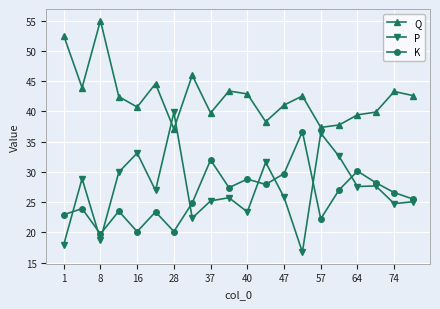

What is the value of the Q point at the 15th from the left?

37.4